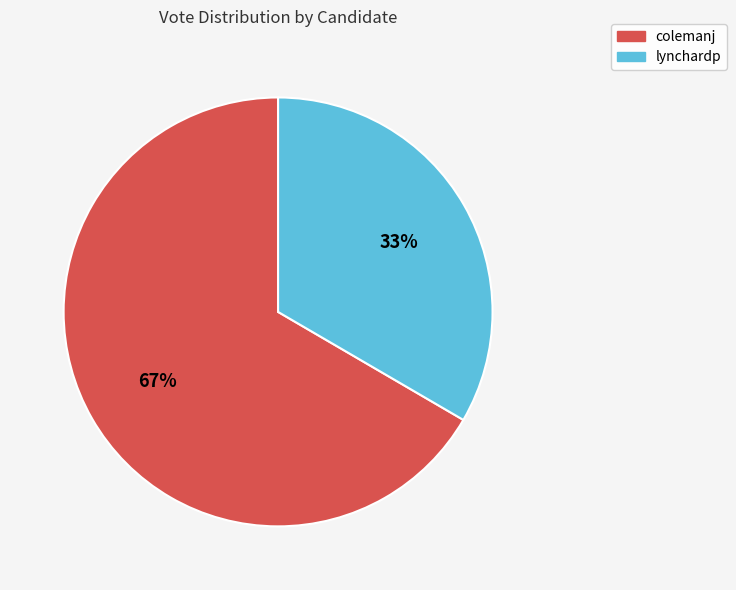

Rank the categories by value from highest to lowest.

colemanj, lynchardp